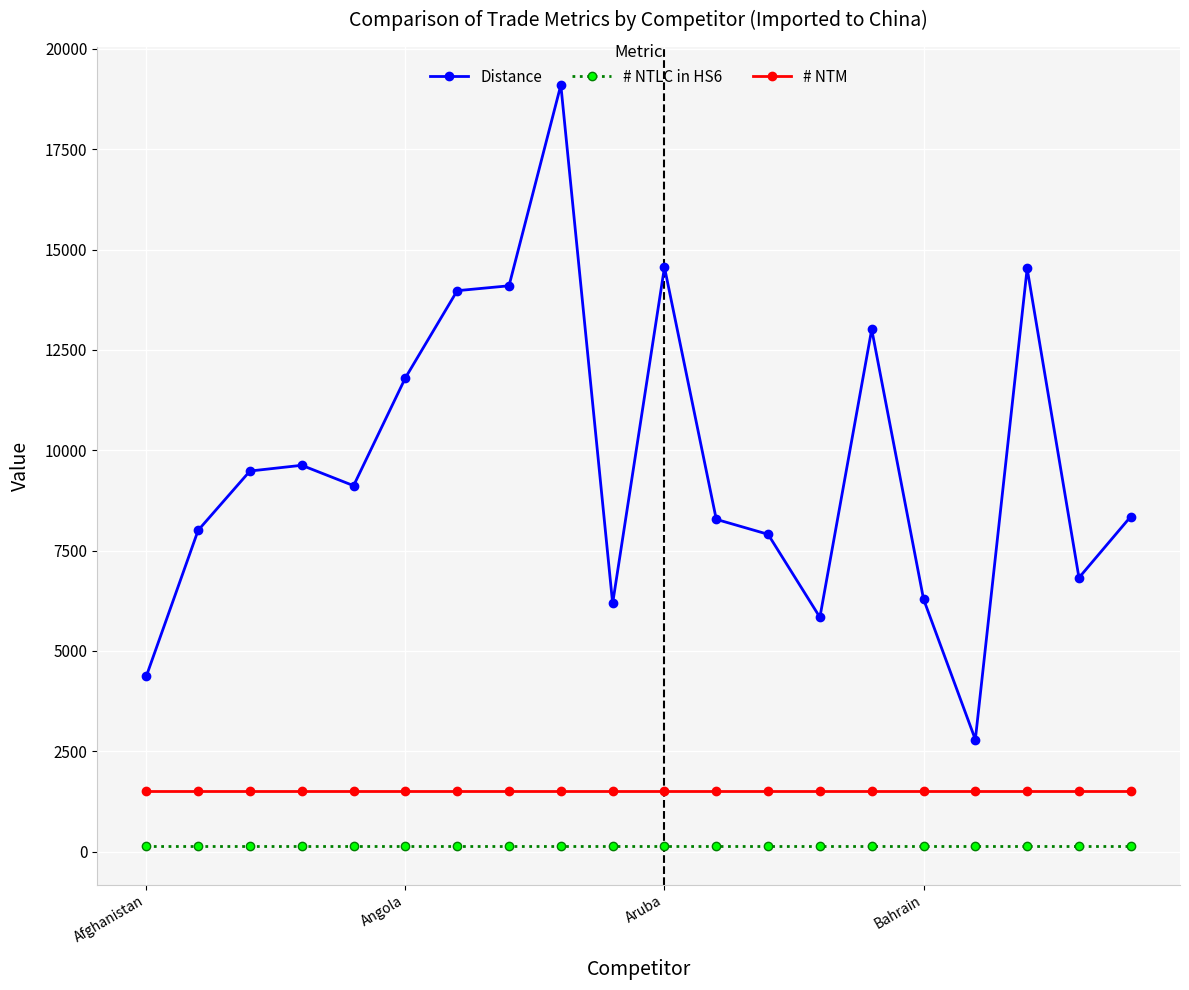

Which series has the largest range (max minus min)?

Distance